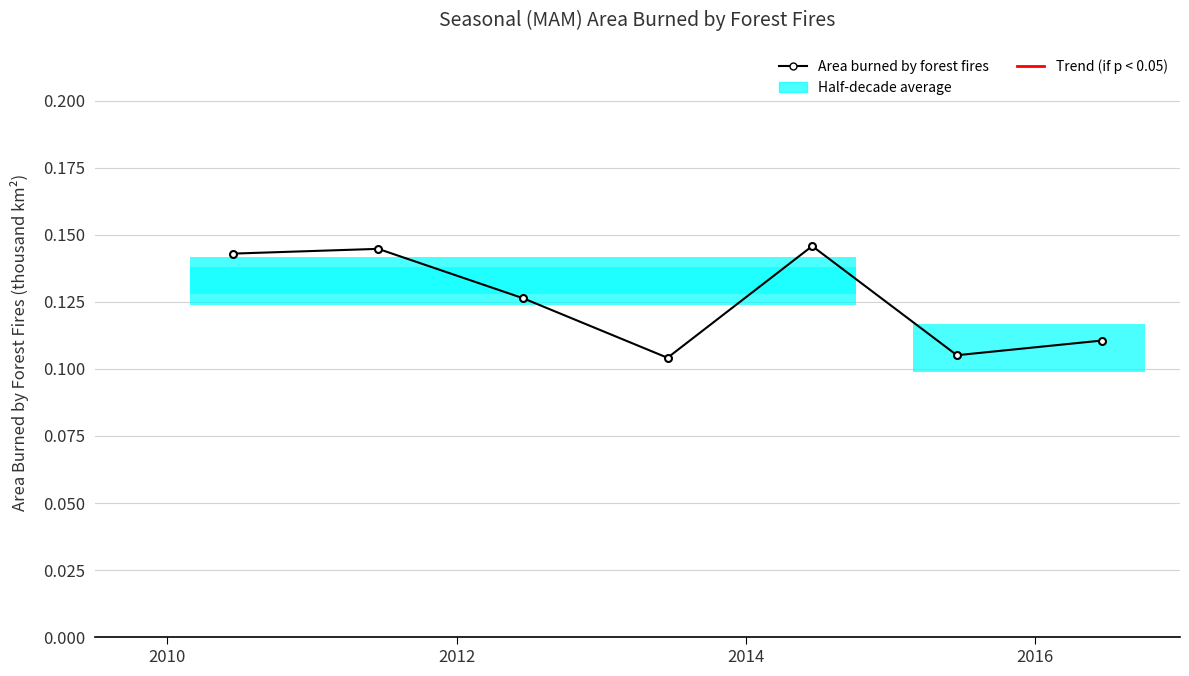

Is it true that the value at 2016 is 0.1?

False